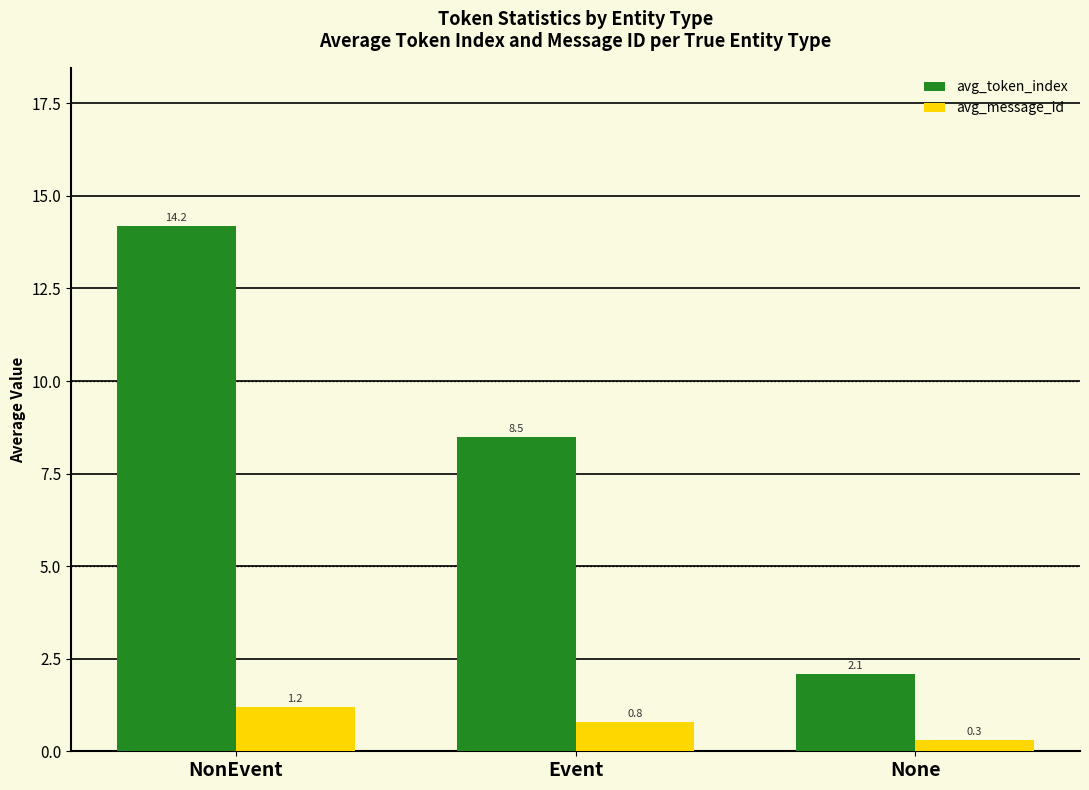

How many distinct data groups are displayed?

2